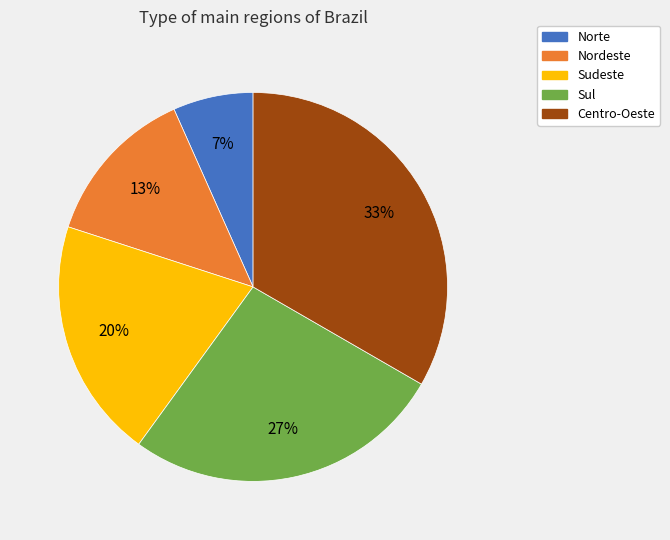

Does any single category account for the majority?

No